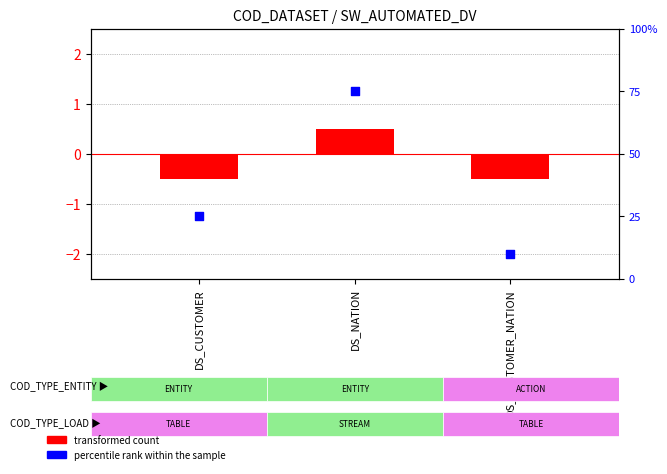

Which series contains the highest Y value?

percentile rank within the sample